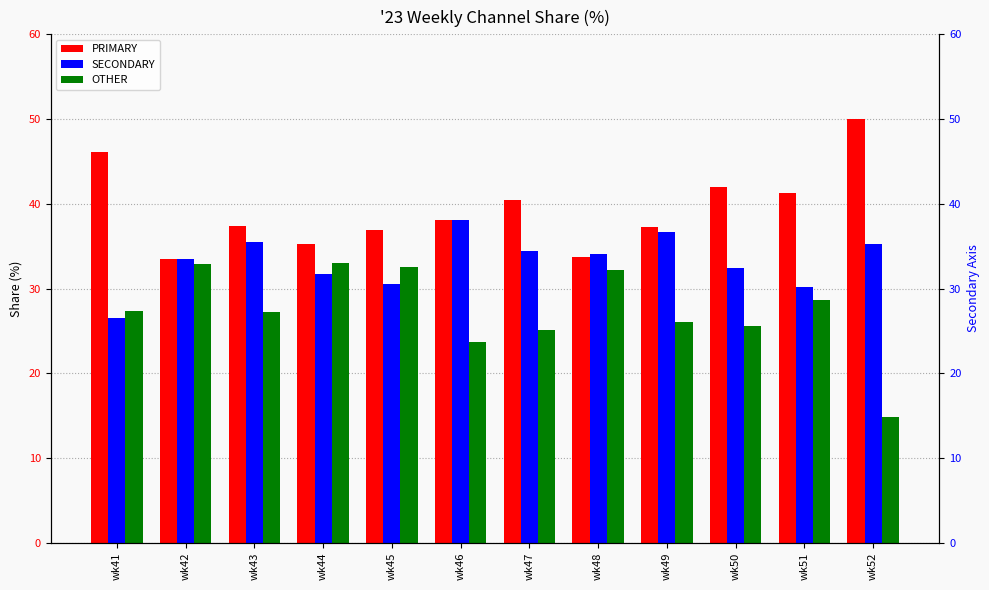

Which series has the largest total across all categories?

PRIMARY